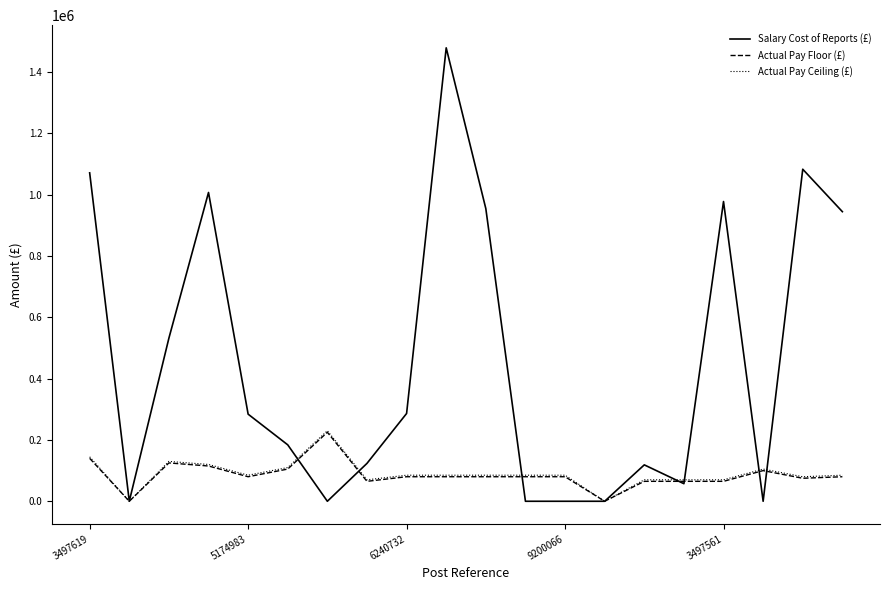

Which series has the largest total across all categories?

Salary Cost of Reports (£)